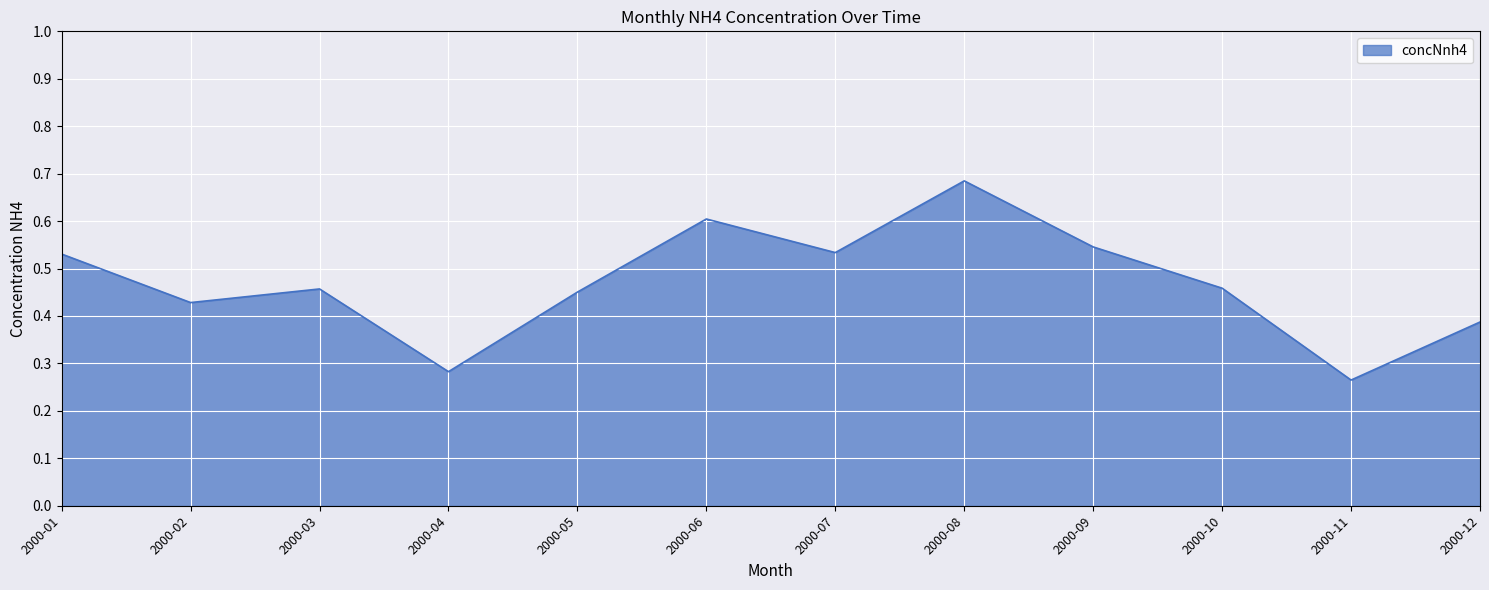

Between 2000-11 and 2000-06, which is larger?

2000-06